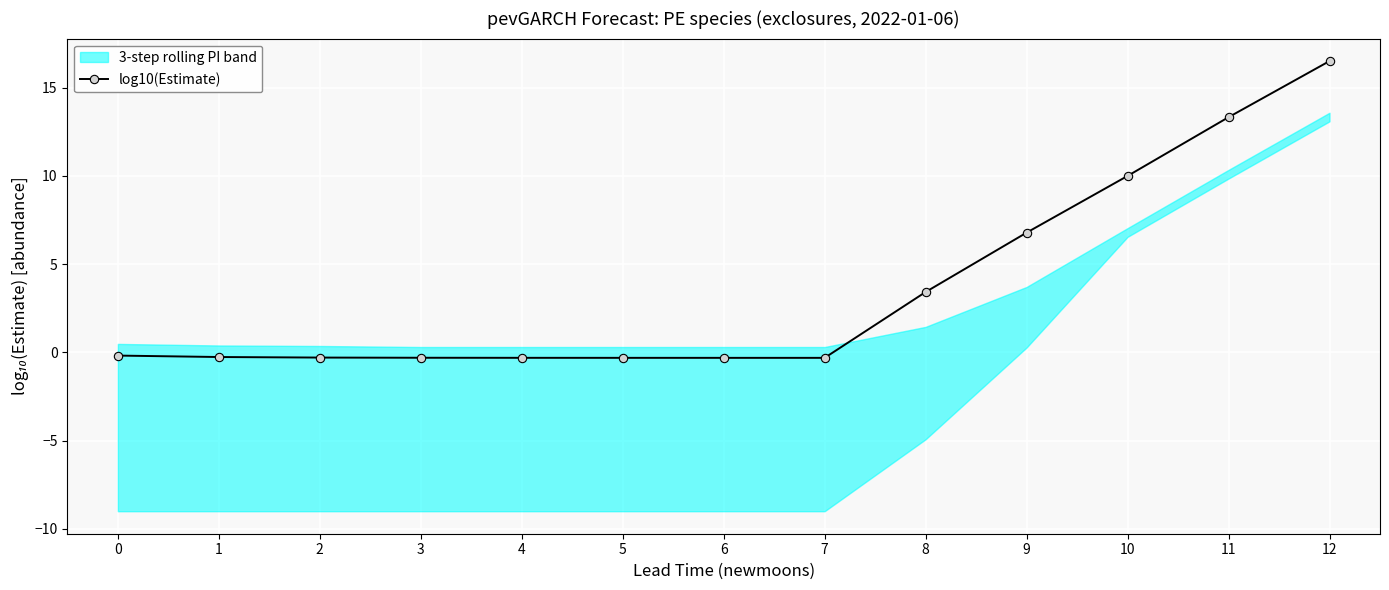

How many data points does each series have?

13